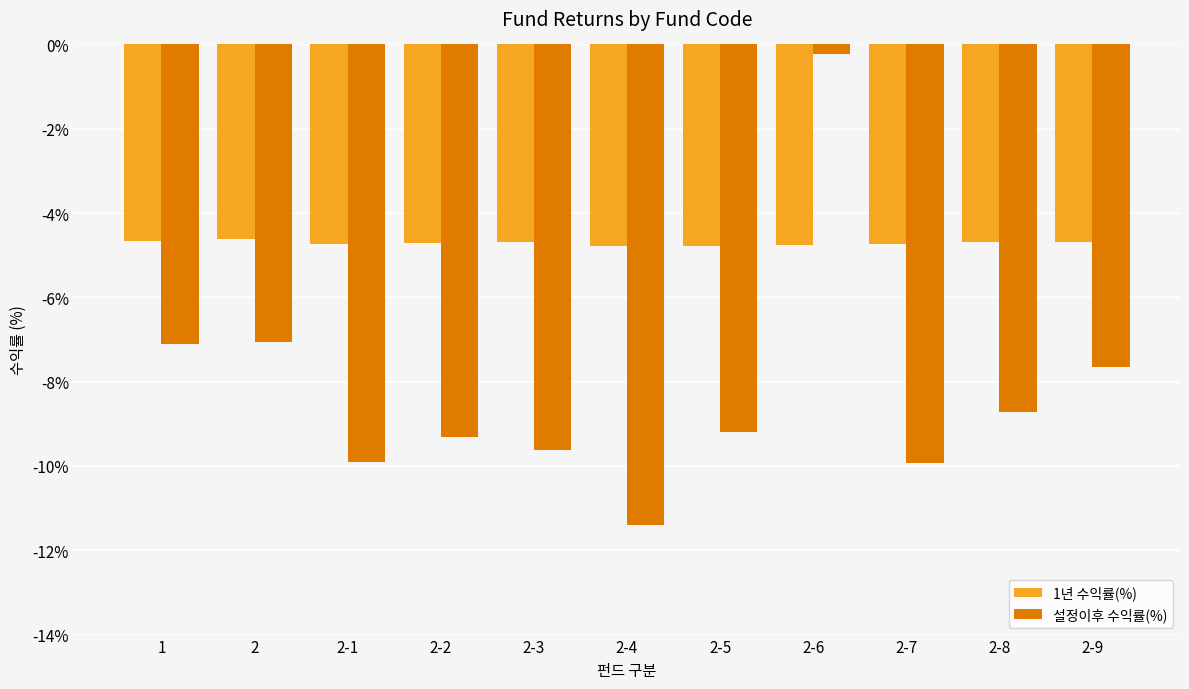

True or false: 1년 수익률(%) has a value of -4.7 at 2-2.

True